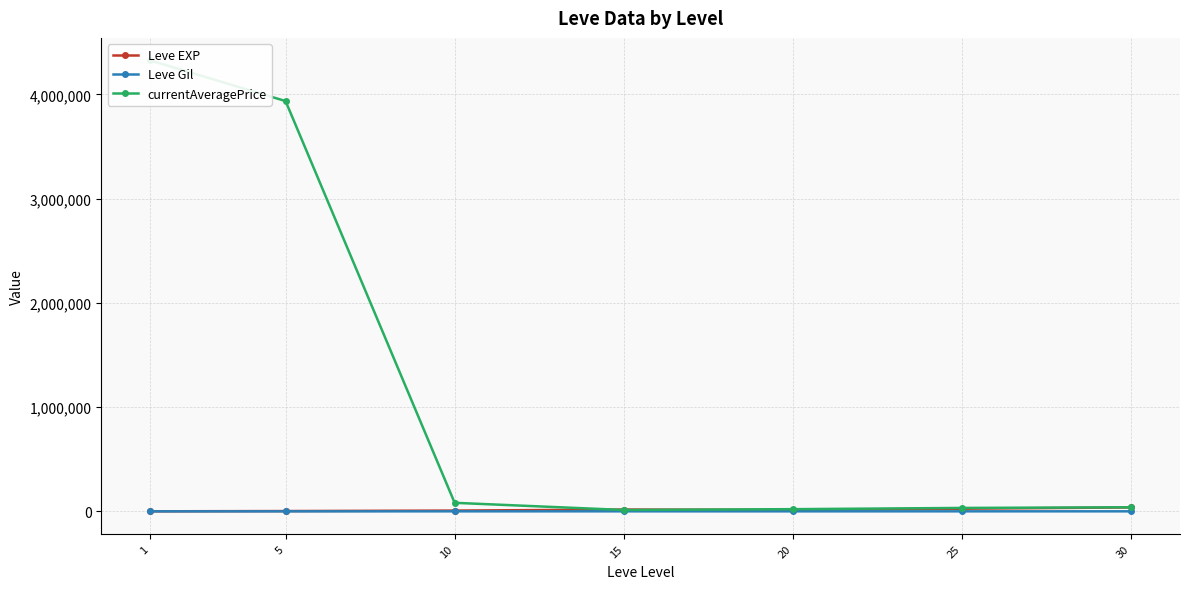

How many series are shown in this chart?

3